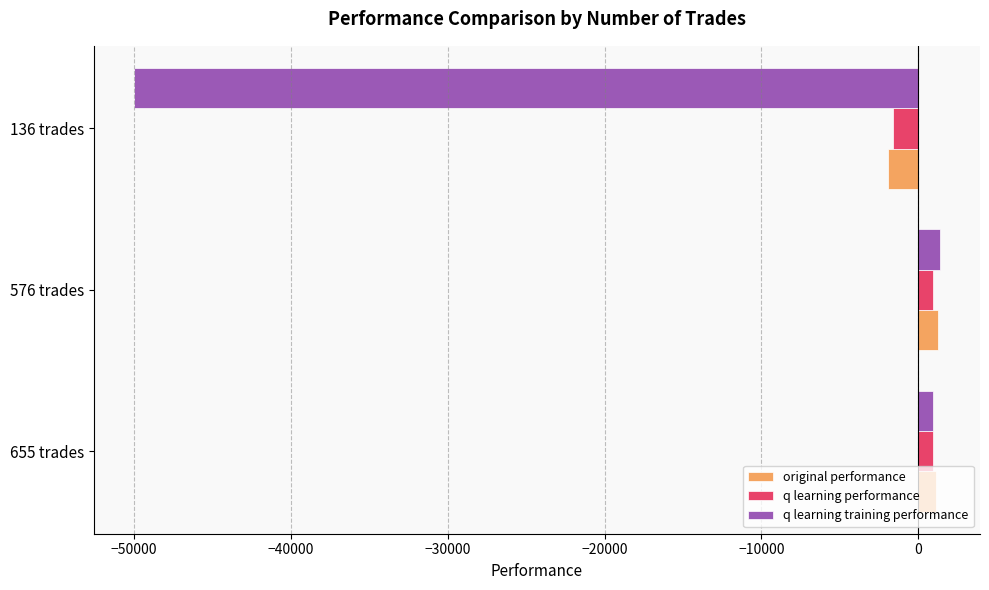

What is the difference between the maximum and minimum values in the q learning training performance series?

51370.2